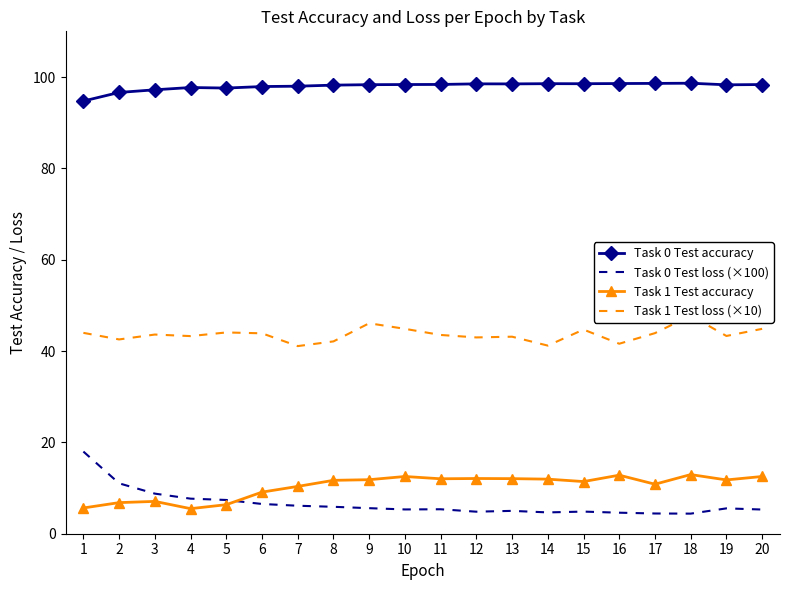

True or false: Task 1 Test accuracy and Task 0 Test loss (×100) cross at least once.

True